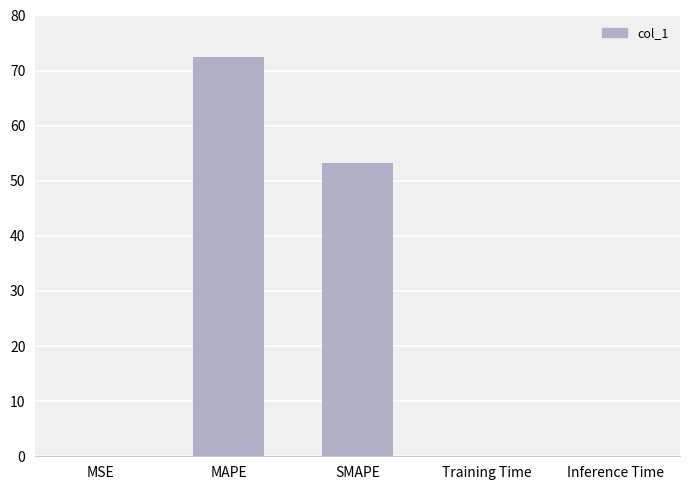

True or false: the data shows 53.2 at SMAPE.

True